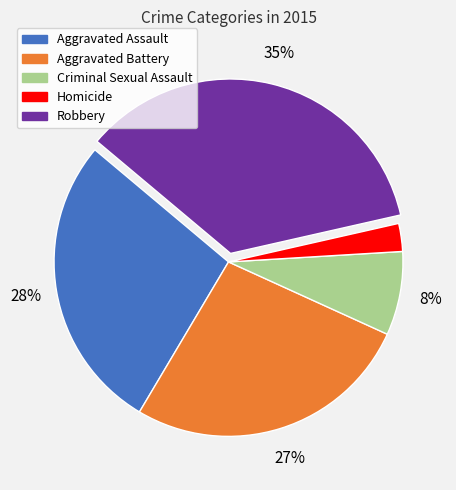

Is there a majority slice in this chart?

No